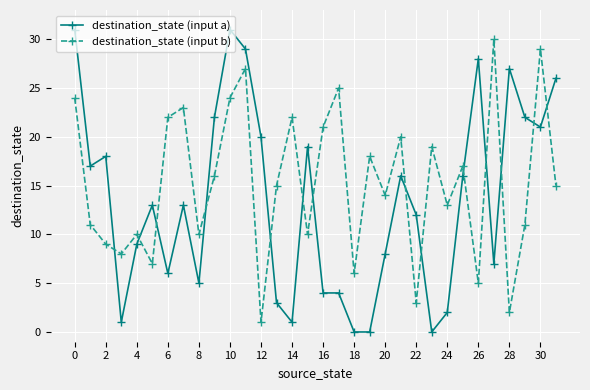

After their last crossing, which series has the higher values: destination_state (input a) or destination_state (input b)?

destination_state (input a)